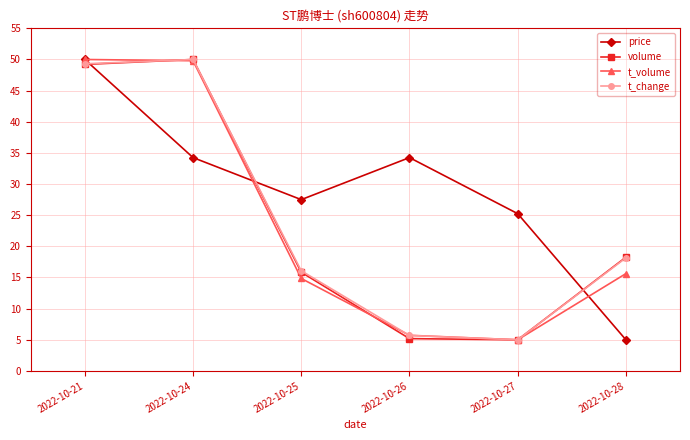

How many interior local valleys does the price series have?

1